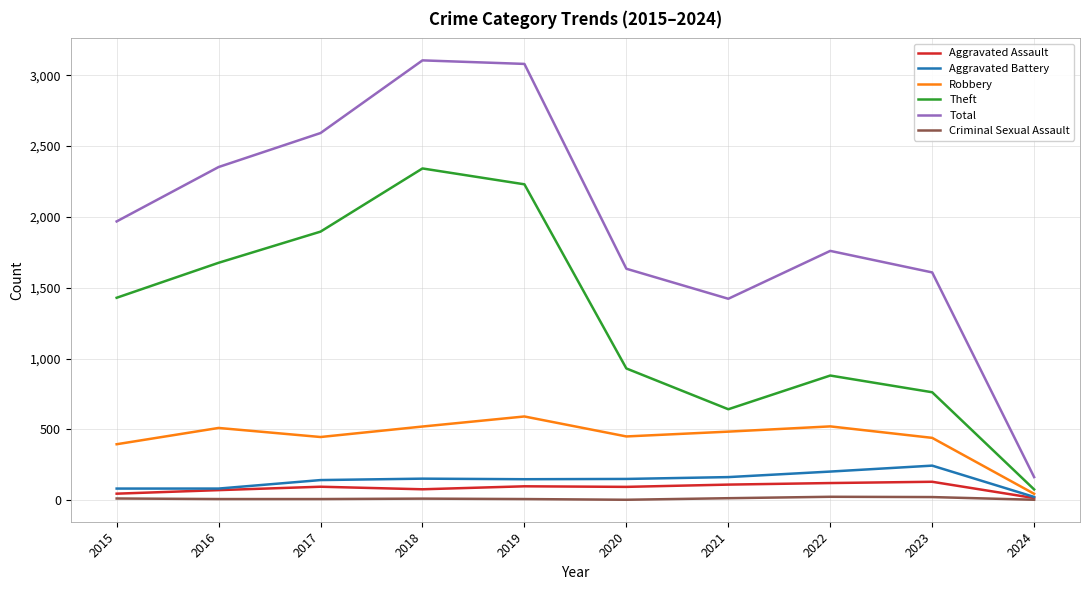

True or false: Criminal Sexual Assault and Theft intersect in this chart.

False